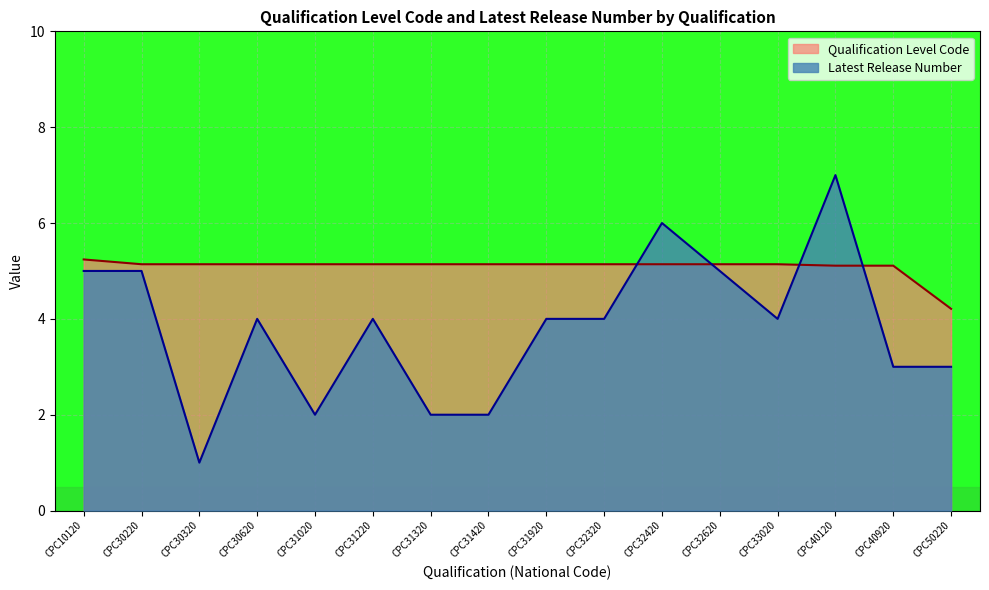

The Latest Release Number series shows 2.0 at CPC31020. True or false?

True